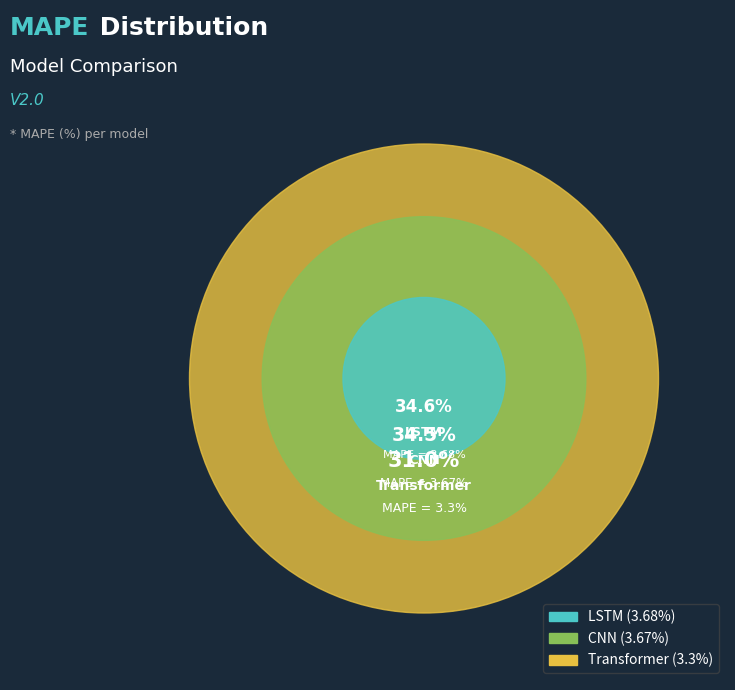

Count the number of slices in the pie.

3